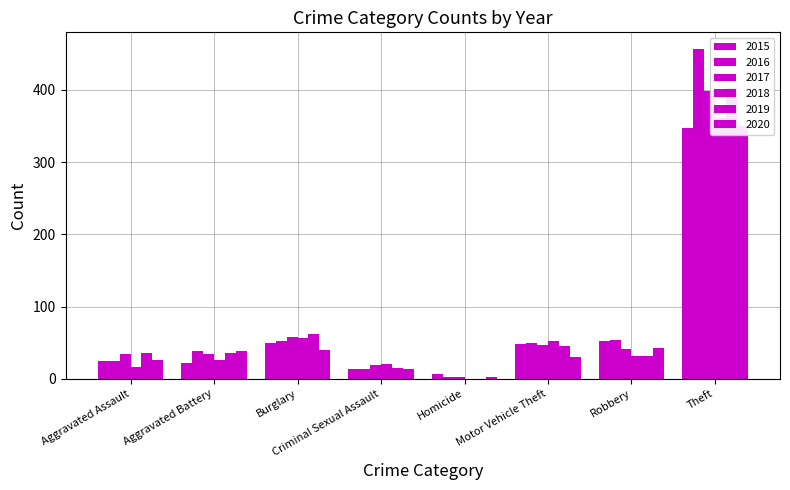

What is the value of the 2017 bar at the 2nd from the left?

34